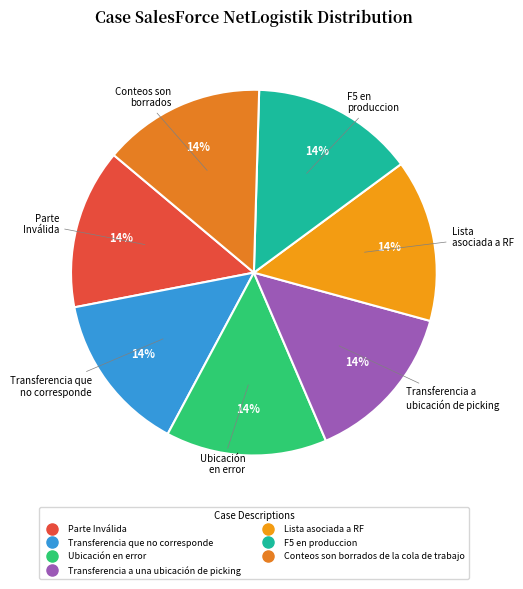

Count the number of slices in the pie.

7